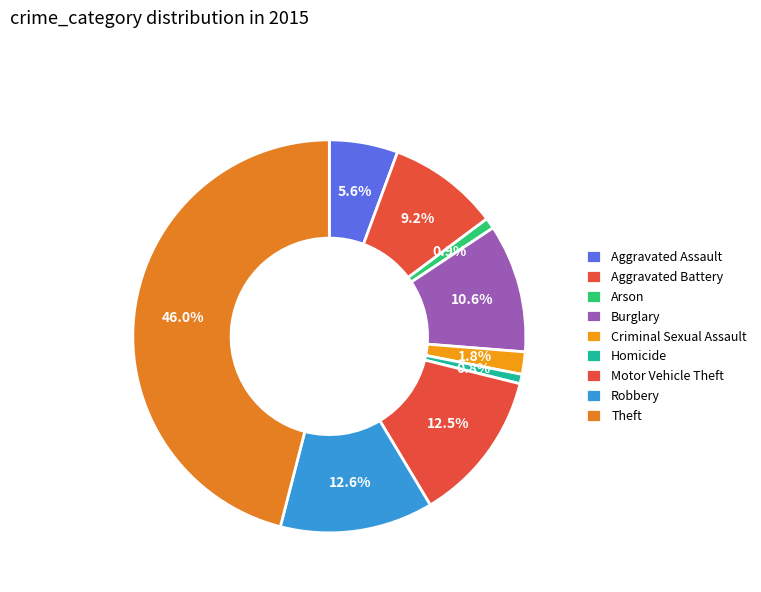

How many segments does this pie chart have?

9